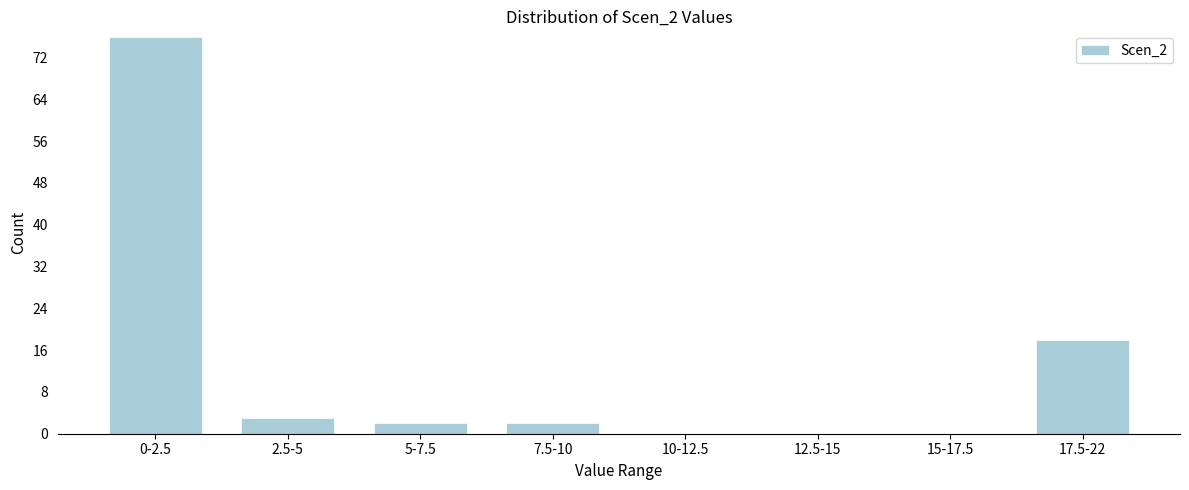

Reading left to right, transcribe all the data shown in this chart.

0-2.5=76	2.5-5=3	5-7.5=2	7.5-10=2	10-12.5=0	12.5-15=0	15-17.5=0	17.5-22=18